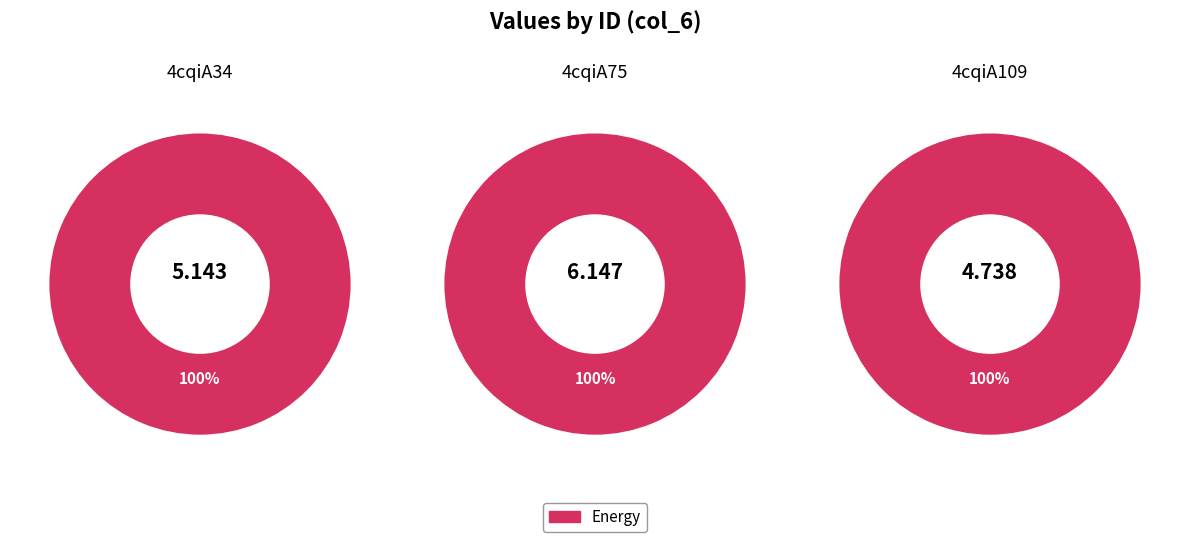

Is 4cqiA34 the majority of the pie?

No